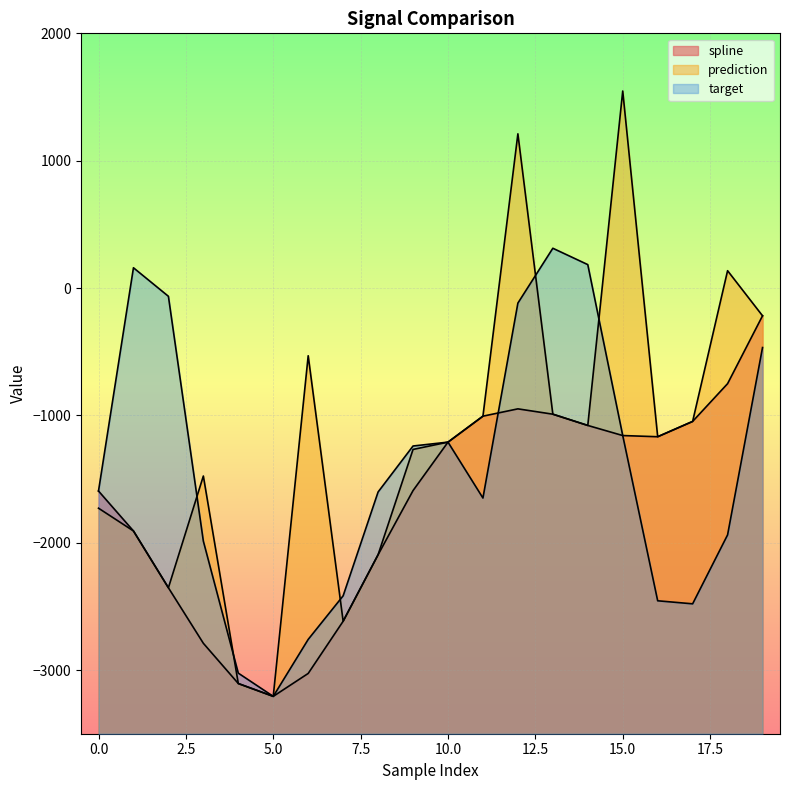

Between which two adjacent categories do prediction and target first intersect?

2 and 3